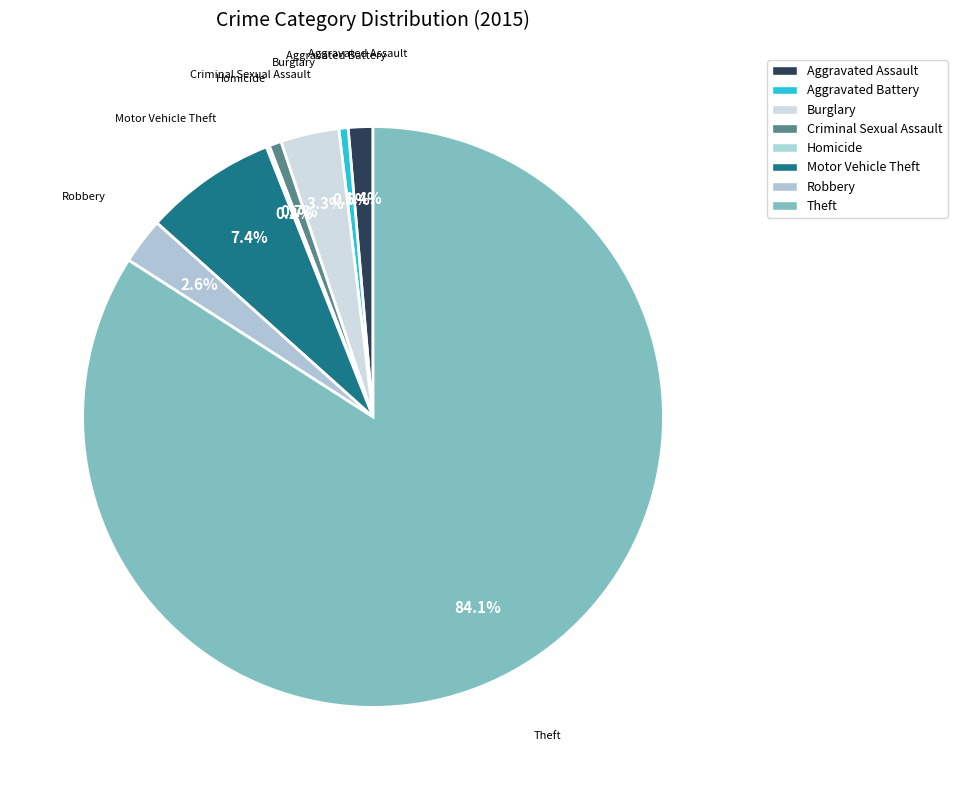

What is the largest slice in the pie chart?

Theft